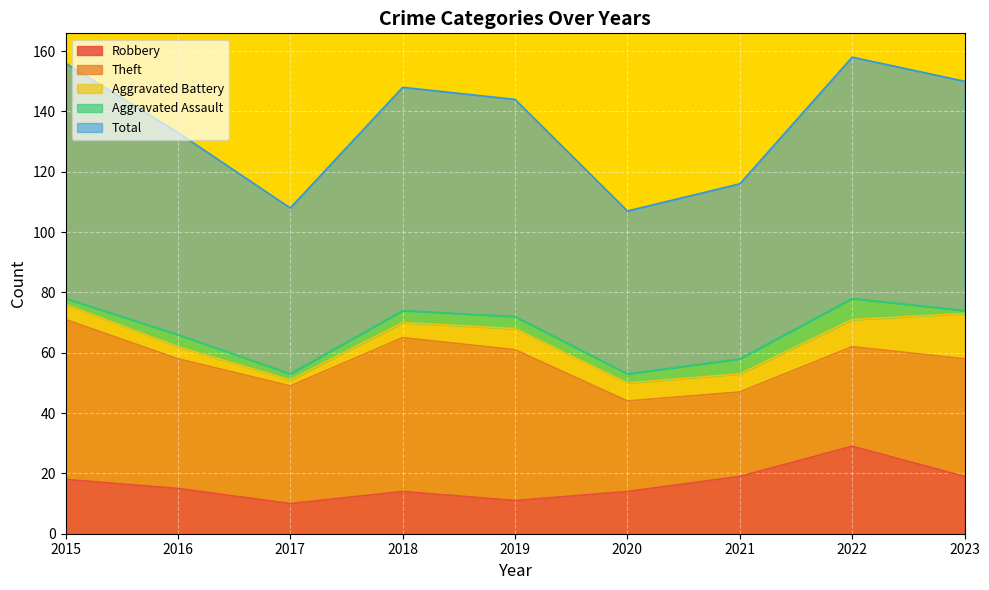

At which category is the sum across all series the highest?

2022